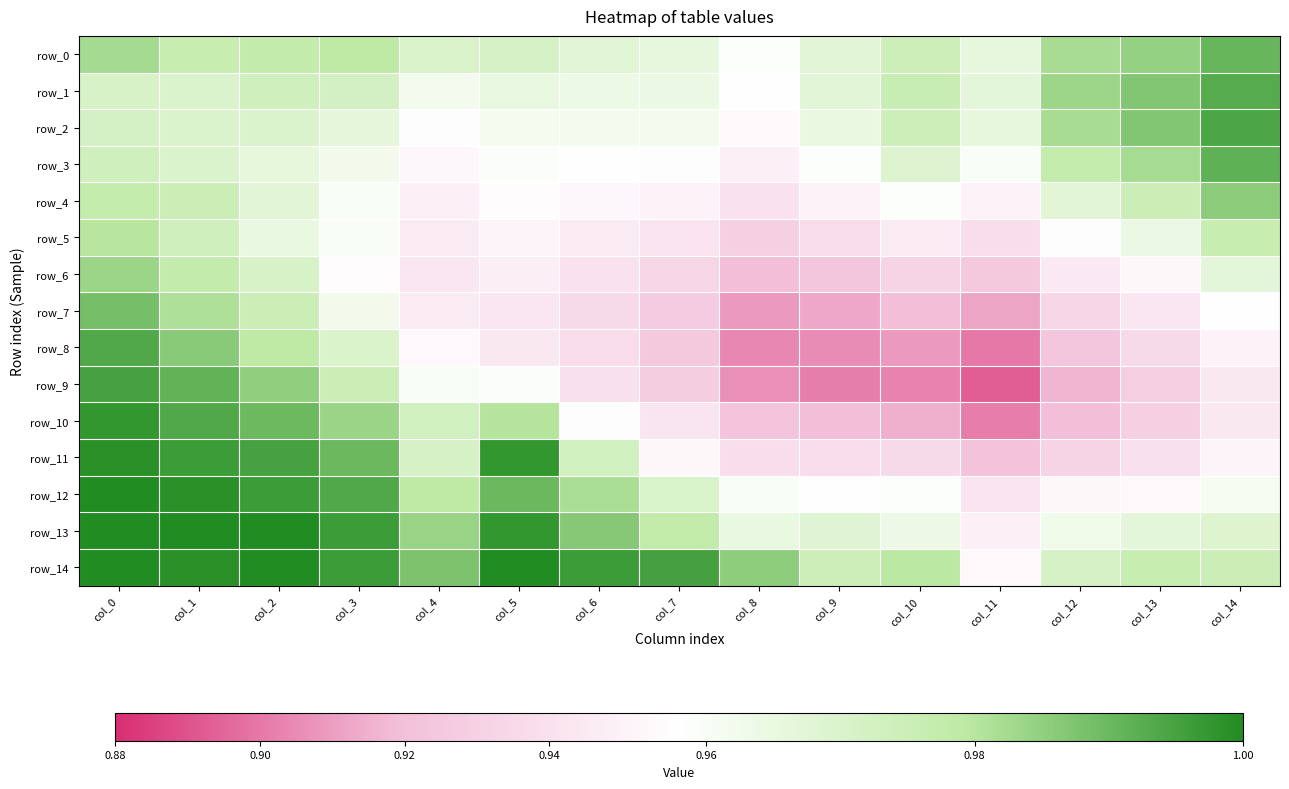

At how many categories does at least one series exceed 0?

15